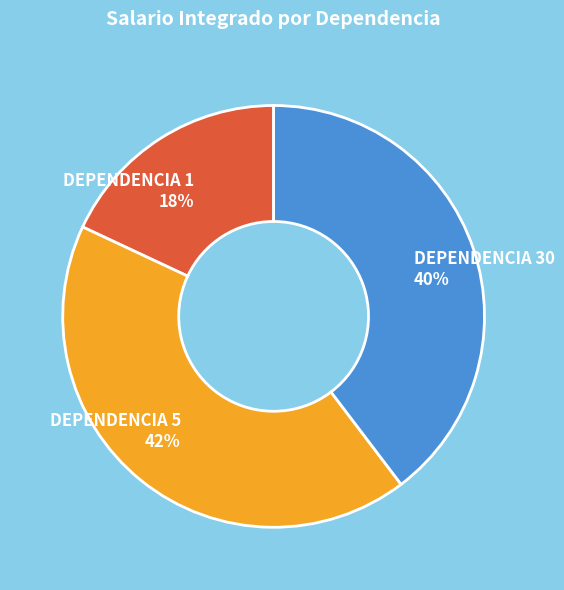

The DEPENDENCIA 30 slice represents 40% of the pie. True or false?

True